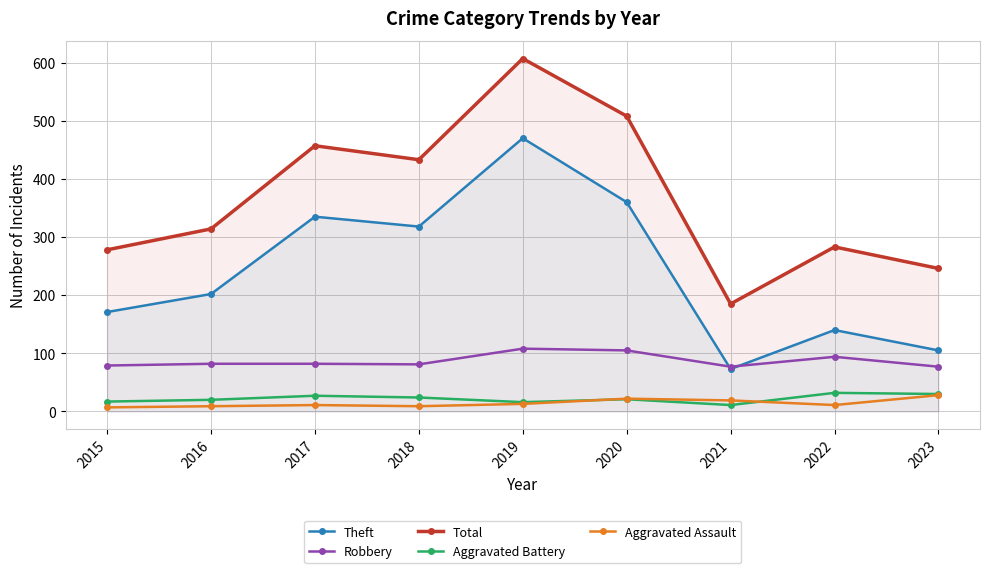

What is the average value of the Aggravated Assault series?

14